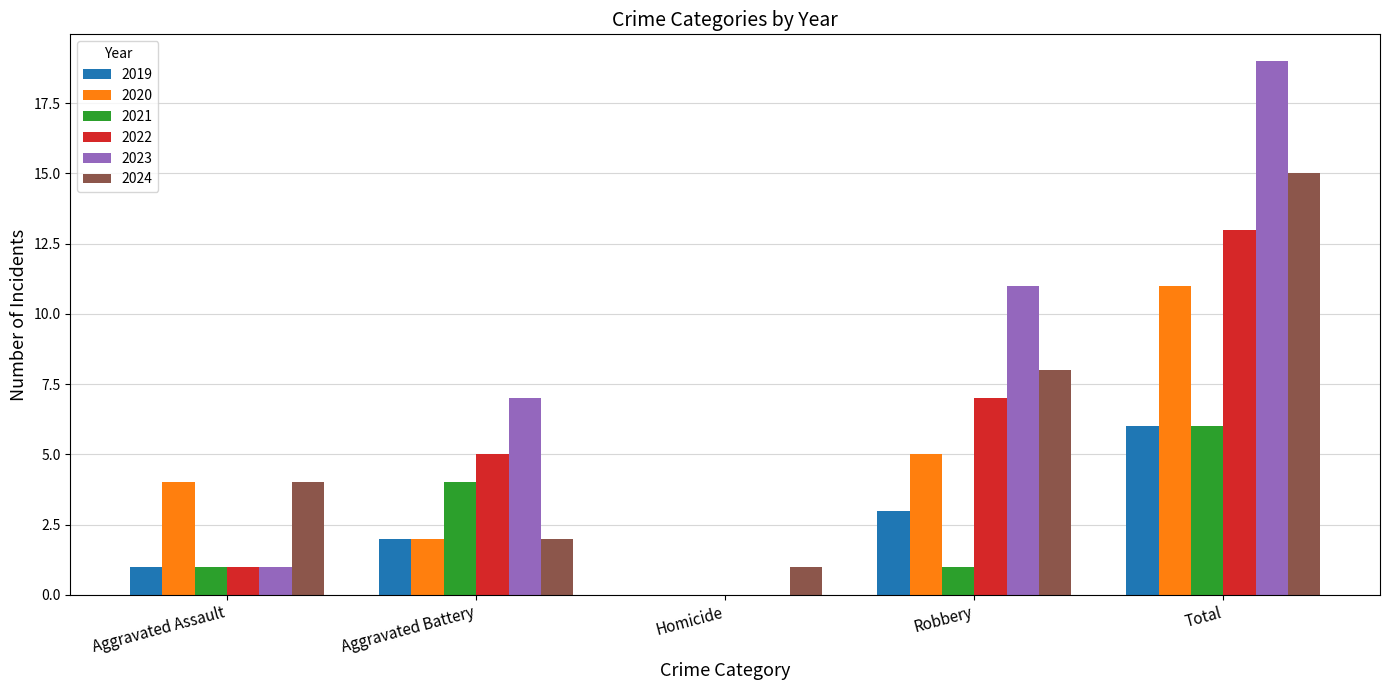

At which category is the sum across all series the highest?

Total